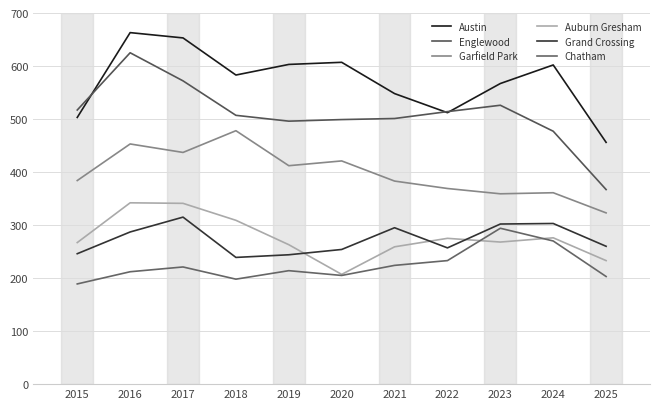

Does the chart display data point markers on the line(s)?

No